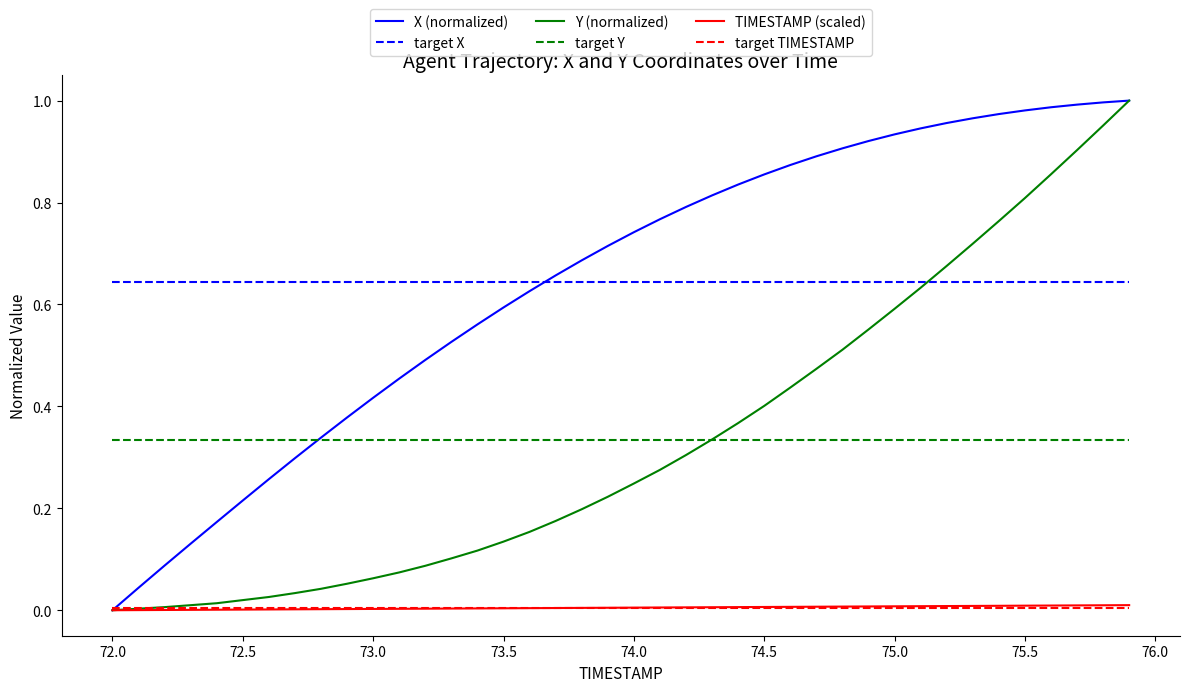

How many times do target X and X (normalized) cross each other?

1